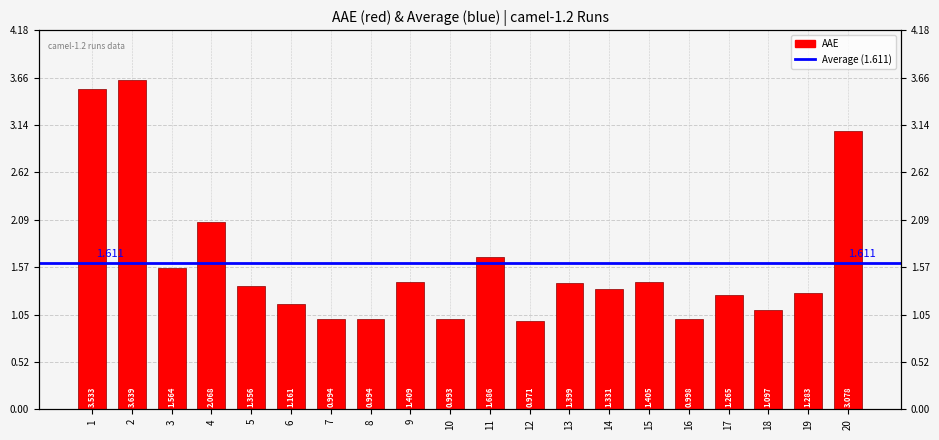

List the labels in order of value, smallest first.

12, 10, 8, 7, 16, 18, 6, 17, 19, 14, 5, 13, 15, 9, 3, 11, 4, 20, 1, 2